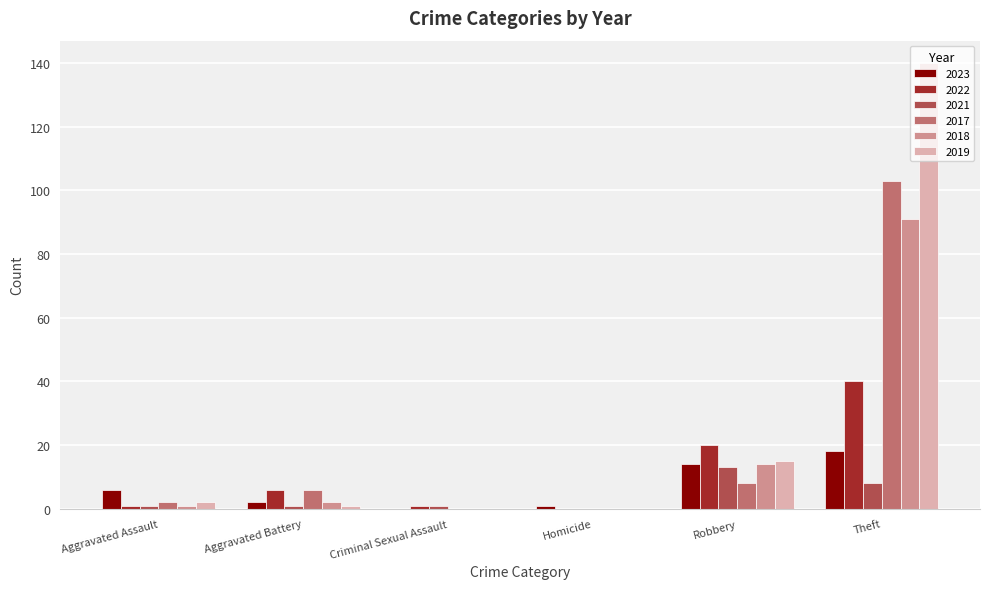

What is the total value across all series at Criminal Sexual Assault?

2